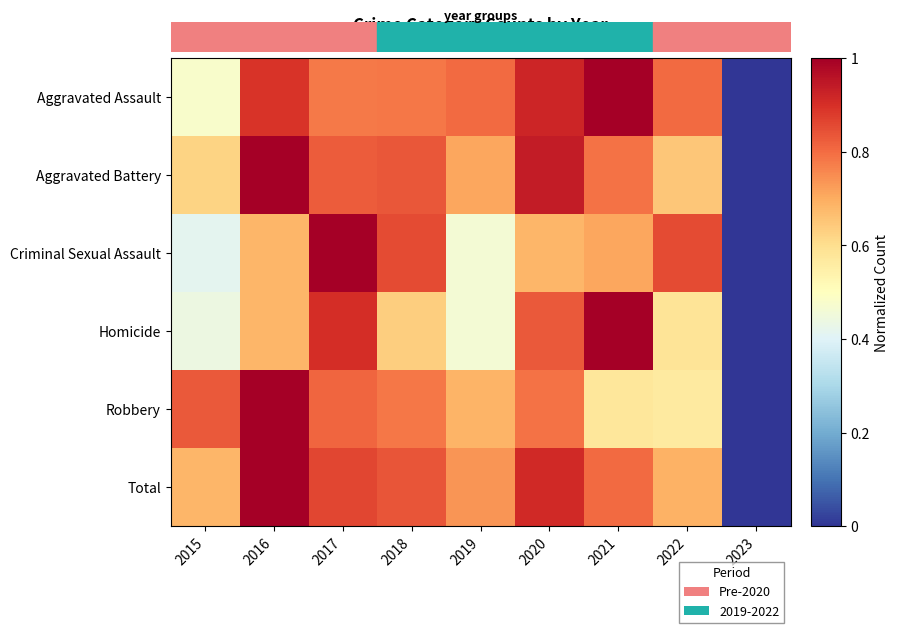

What is the total value across all series at 2018?

4.7